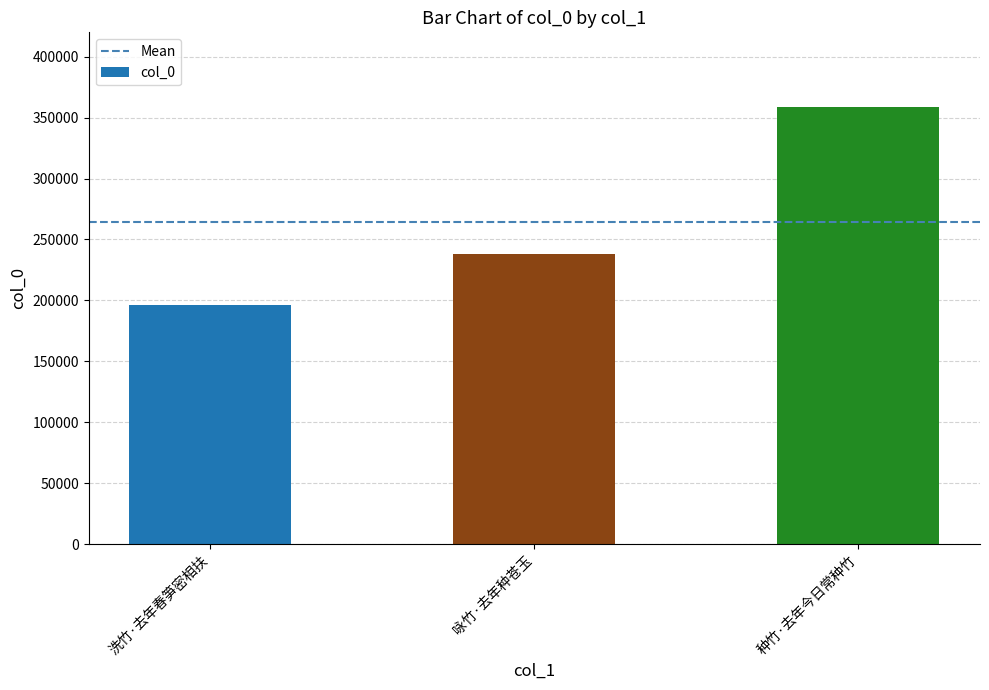

How many values are between 195847 and 358358?

3